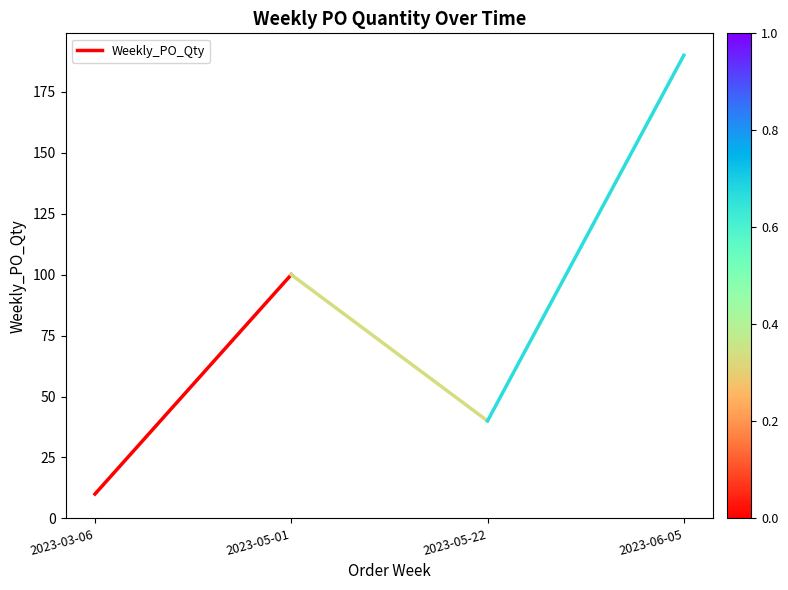

How many distinct data groups are displayed?

1